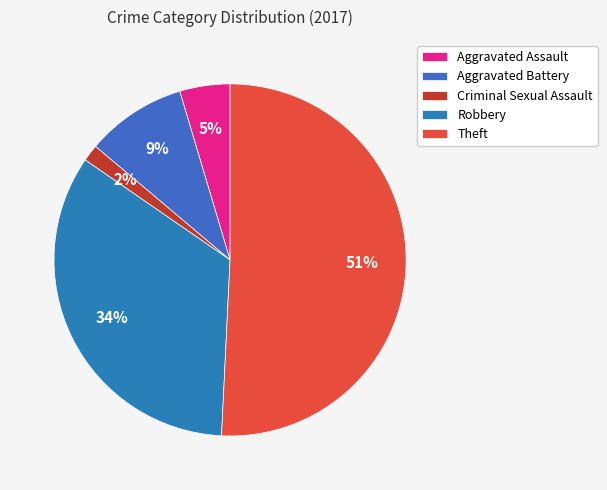

What percentage is NOT represented by Robbery?

66.2%